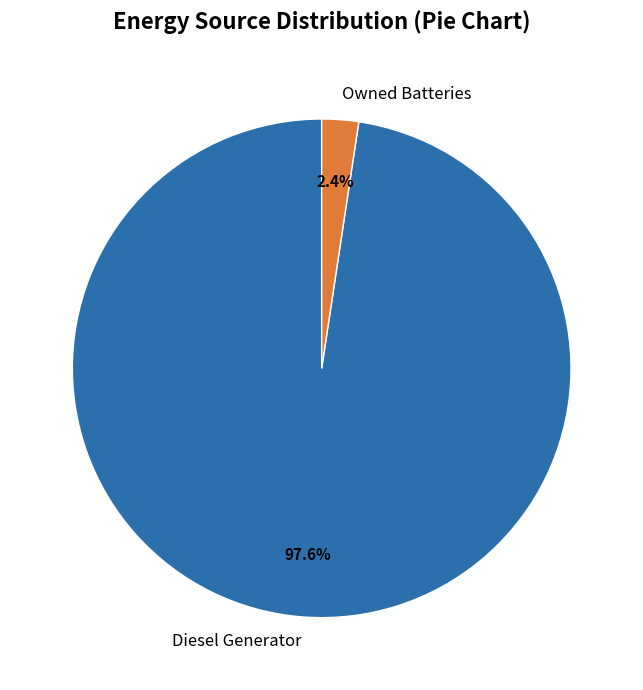

Is Diesel Generator the majority of the pie?

Yes